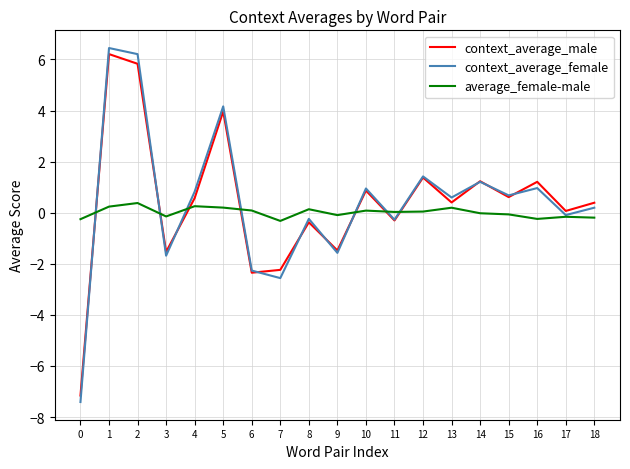

Which series has the largest range (max minus min)?

context_average_female